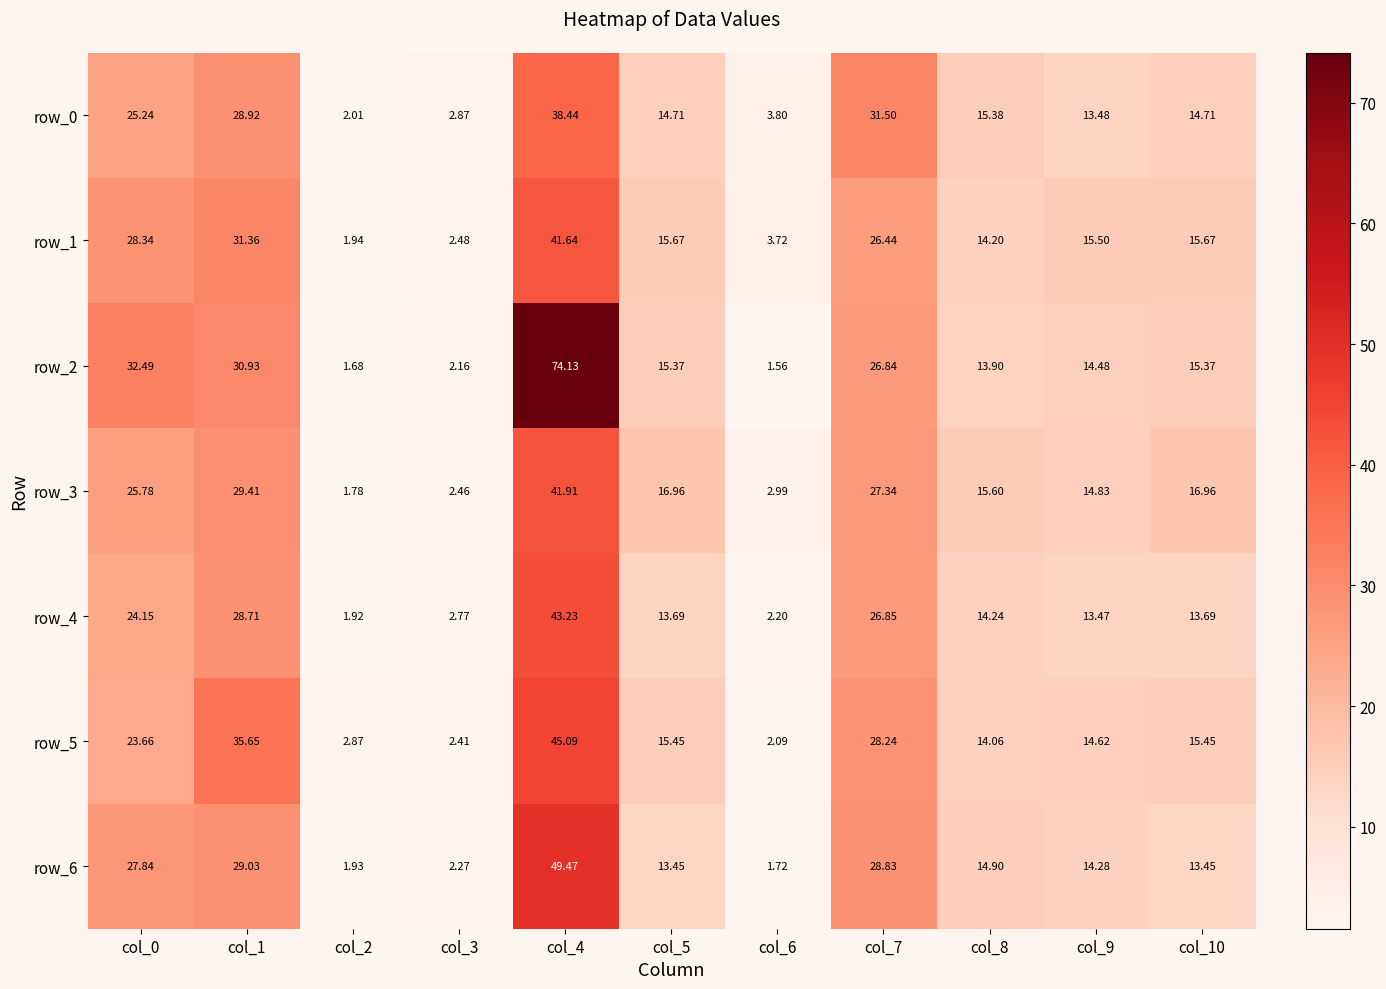

What is the maximum value for row_0?

38.4